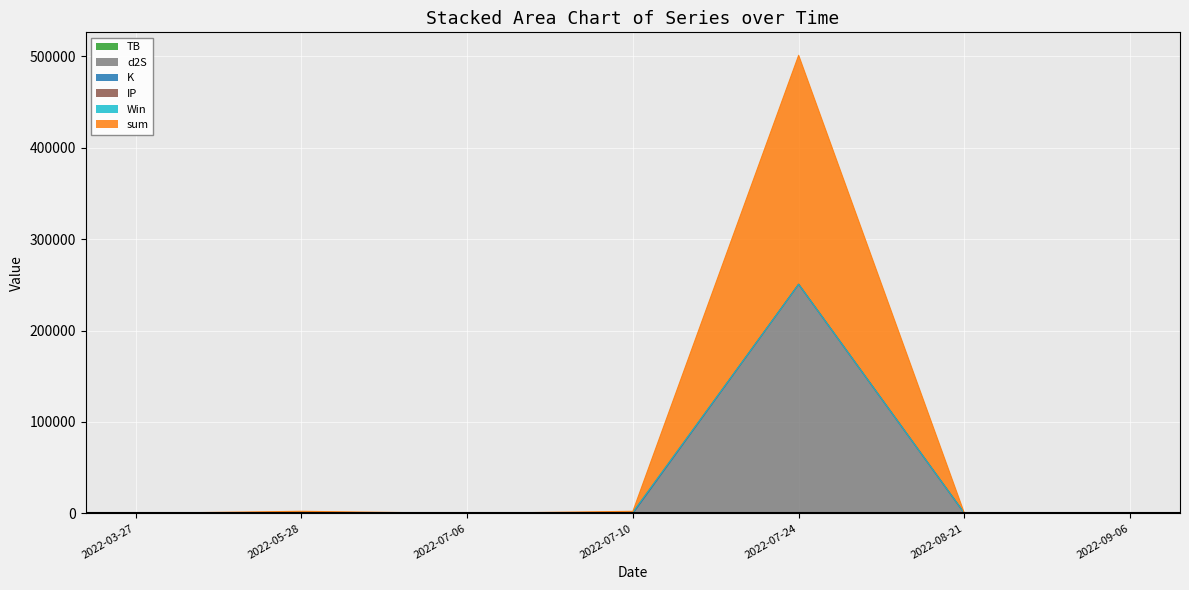

Where is the first local maximum for TB?

2022-07-06